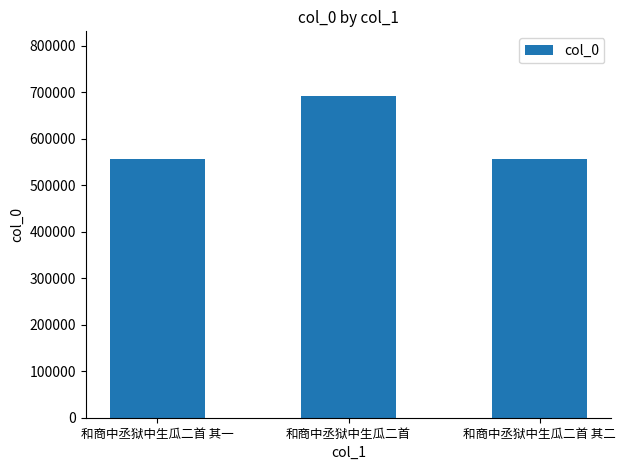

What is the ratio of the value at 和商中丞狱中生瓜二首 其一 to the value at 和商中丞狱中生瓜二首 其二?

1.0